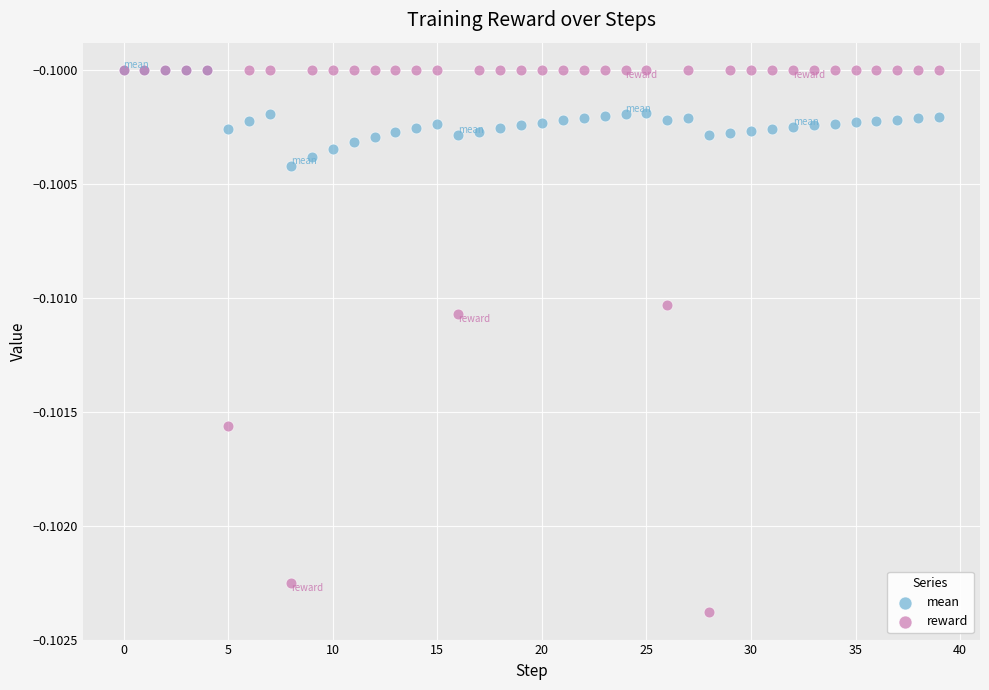

Which series contains the lowest Y value?

reward